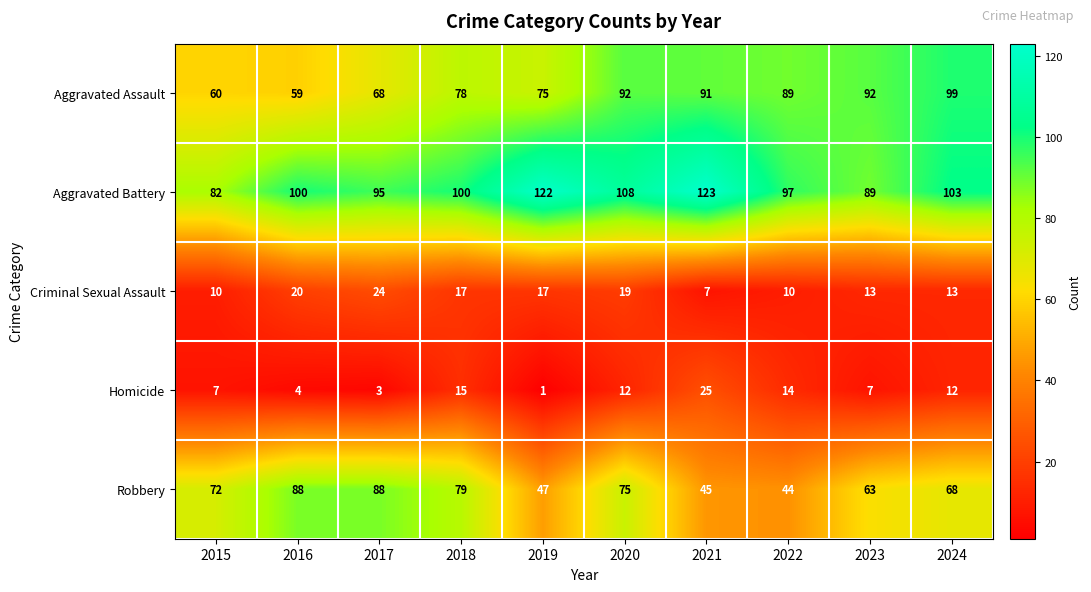

What is the difference between the highest and lowest values at 2022?

87